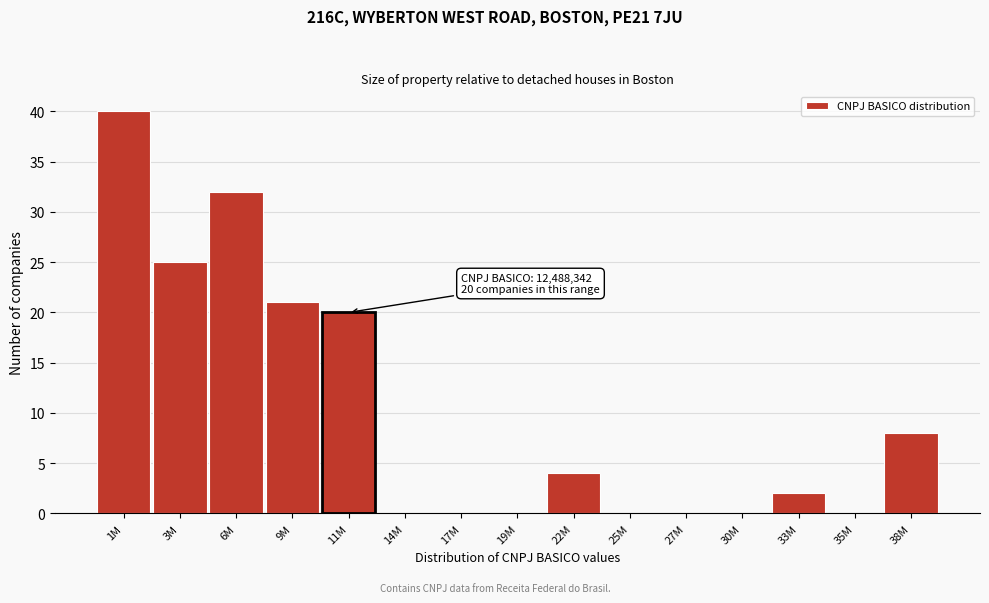

The value at 11M is 20. True or false?

True